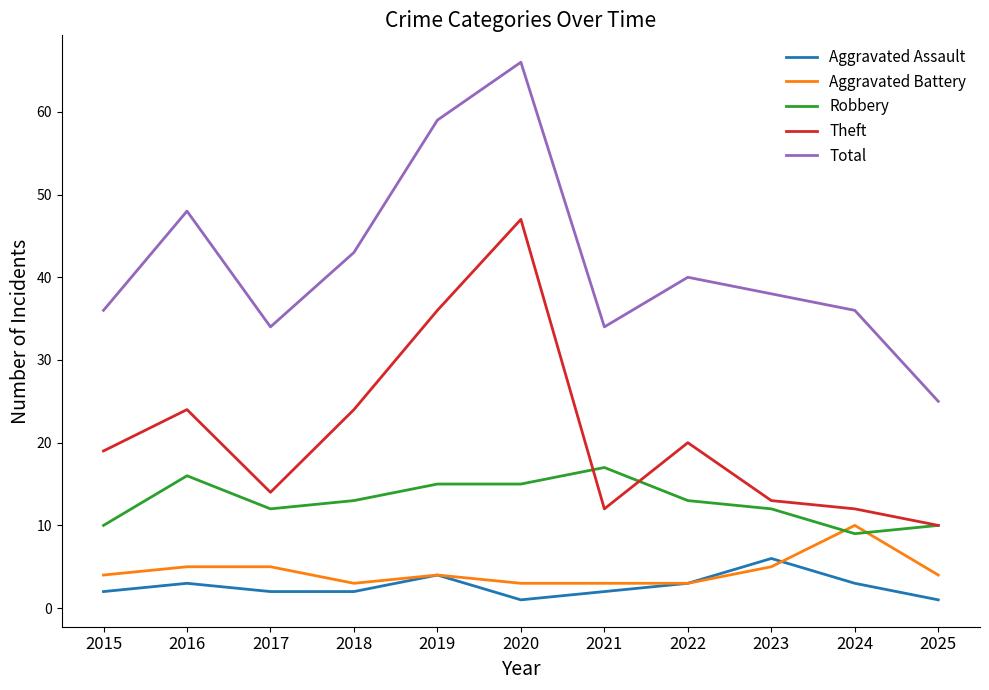

What value does the Theft series have at 2018?

24